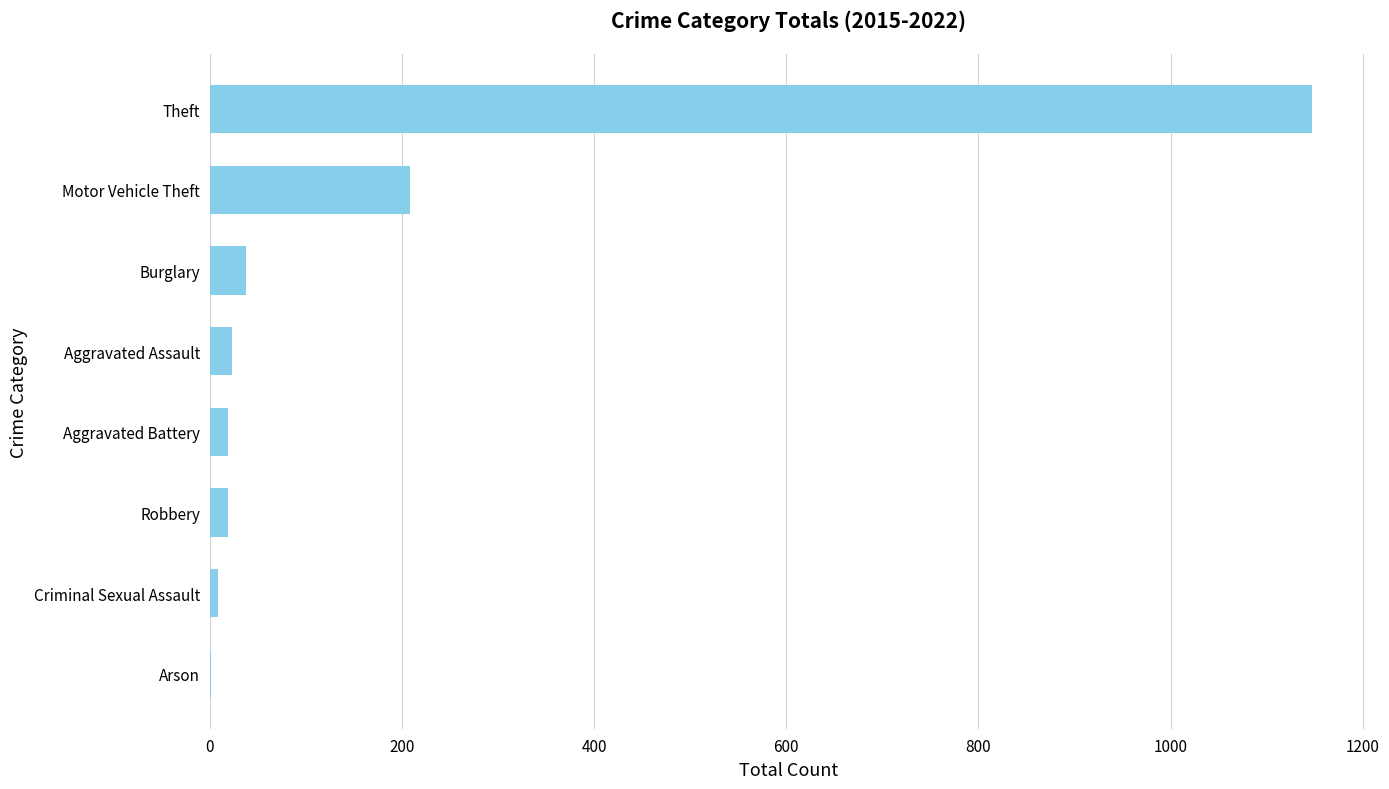

Which category has the highest value across all series?

Theft